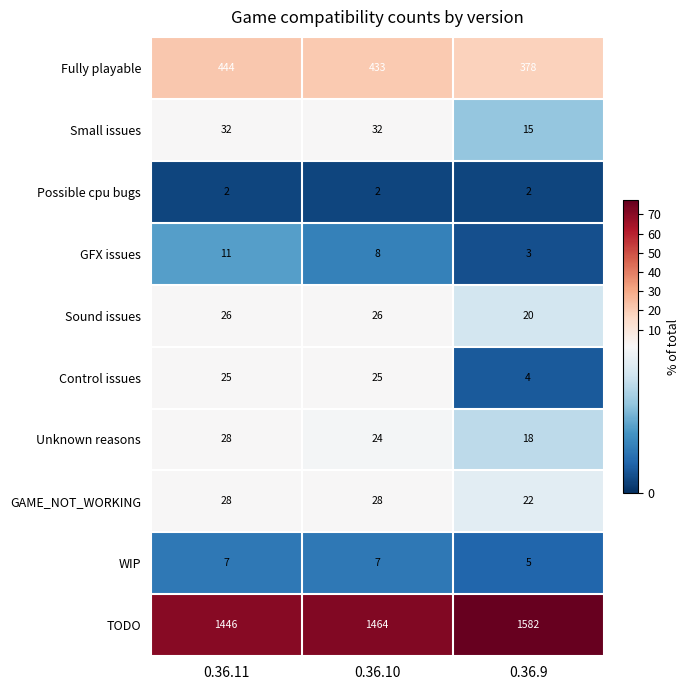

What is the smallest value displayed?

2